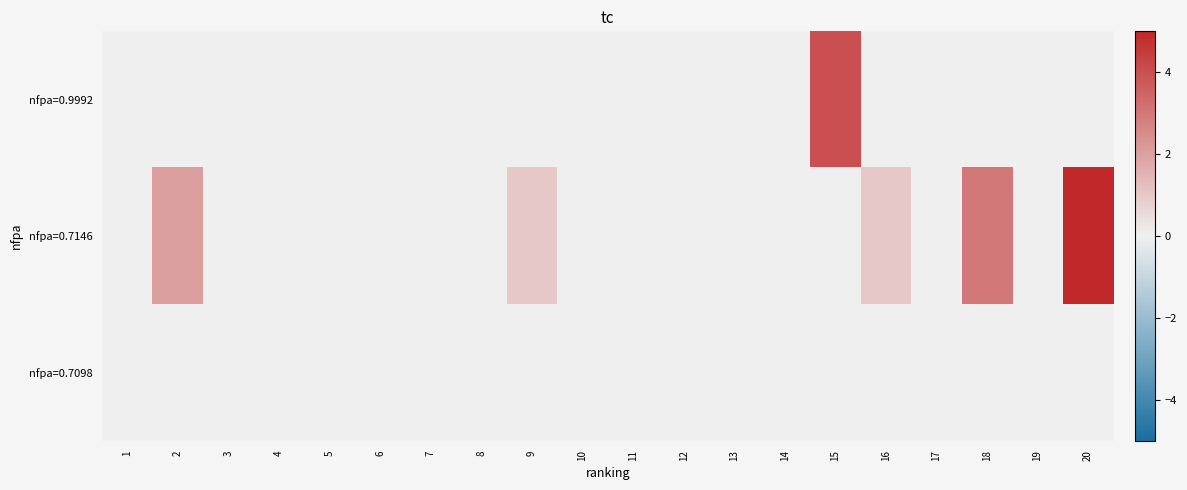

At how many categories does at least one series exceed 2?

3